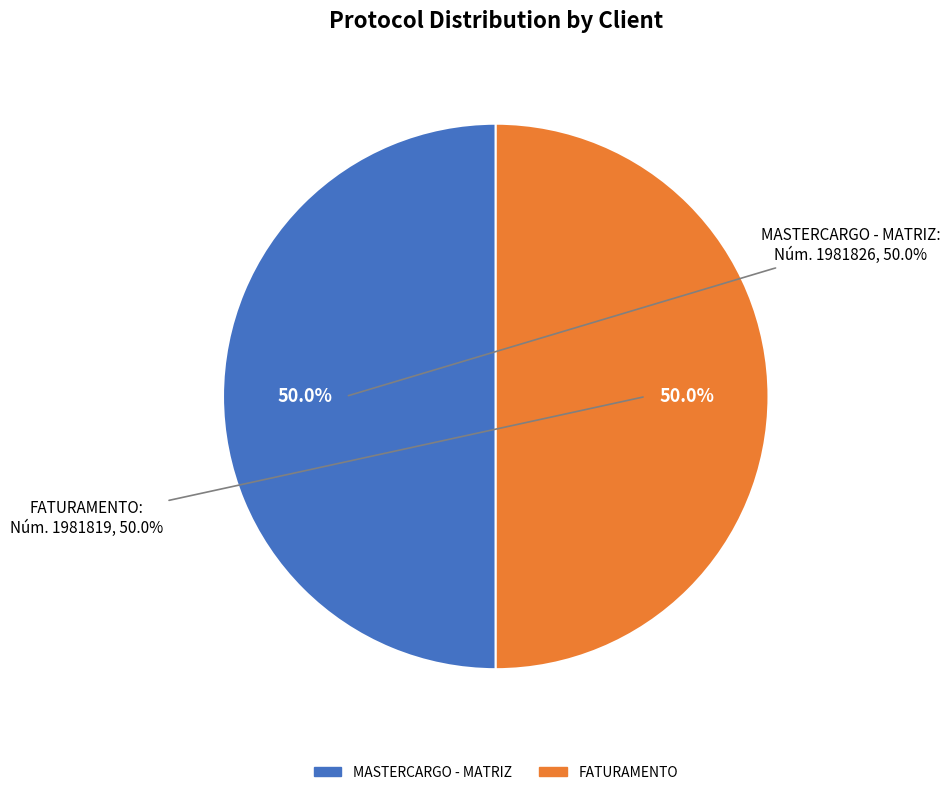

Count the number of slices in the pie.

2